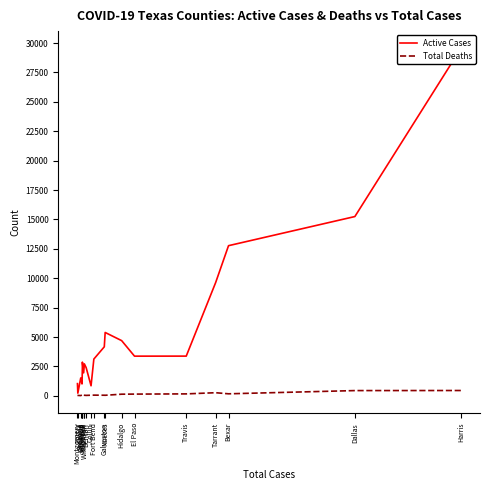

At Fort Bend, list the series in order from largest to smallest.

Active Cases, Total Deaths